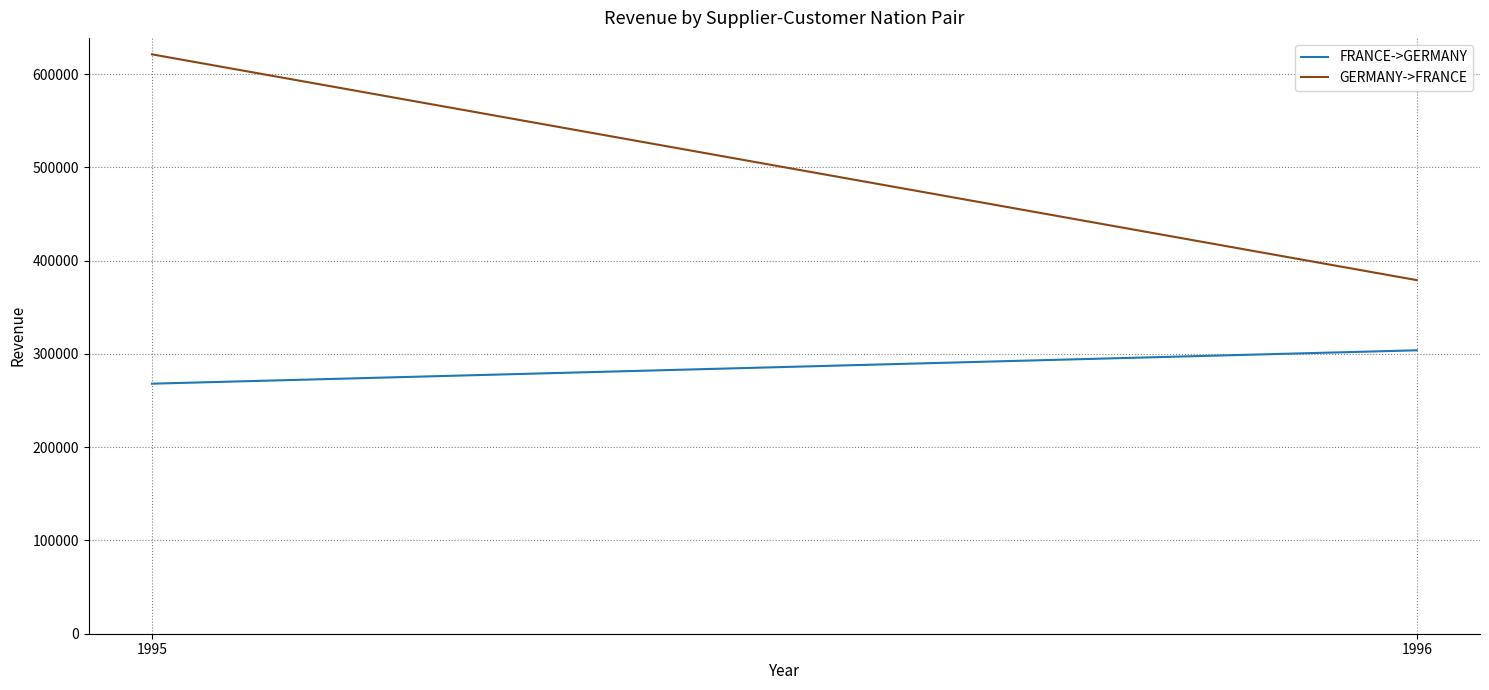

Which series has the largest total across all categories?

GERMANY->FRANCE